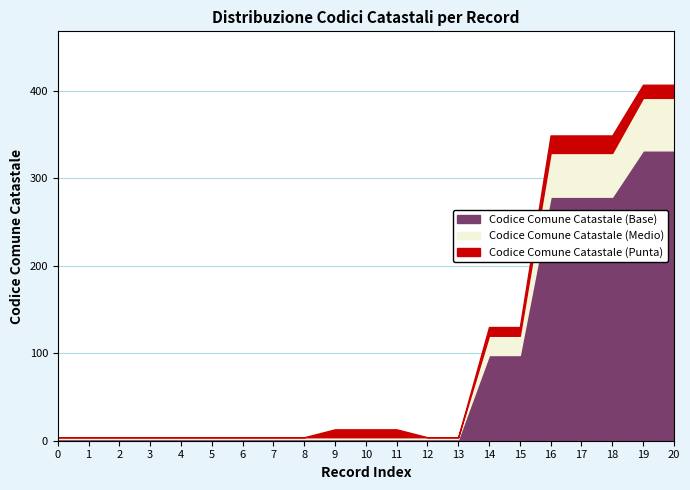

Which series has the largest total across all categories?

Codice Comune Catastale (Base)